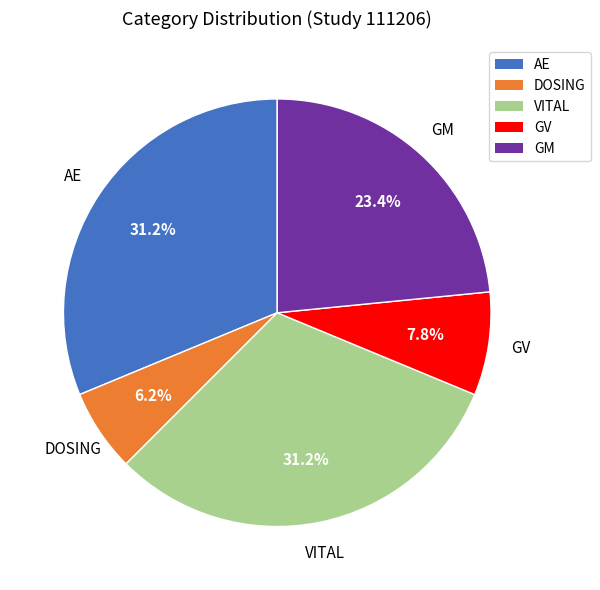

Which category has the smallest portion of the pie?

DOSING